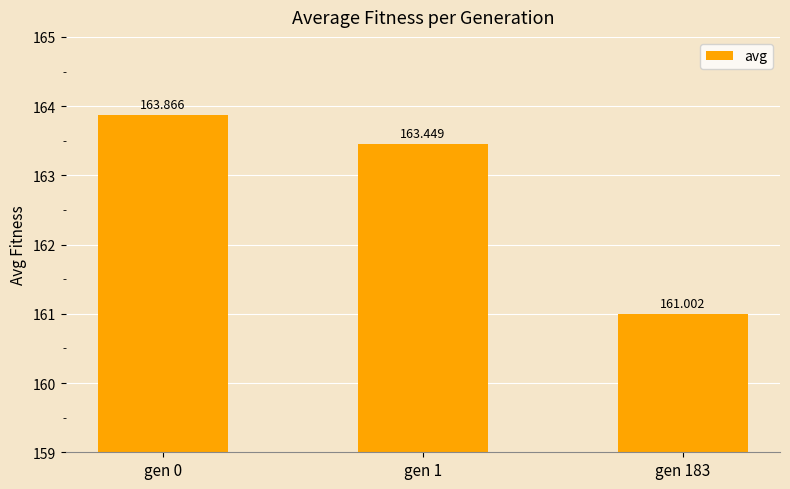

What is the sum of the values at gen 1 and gen 0?

327.3